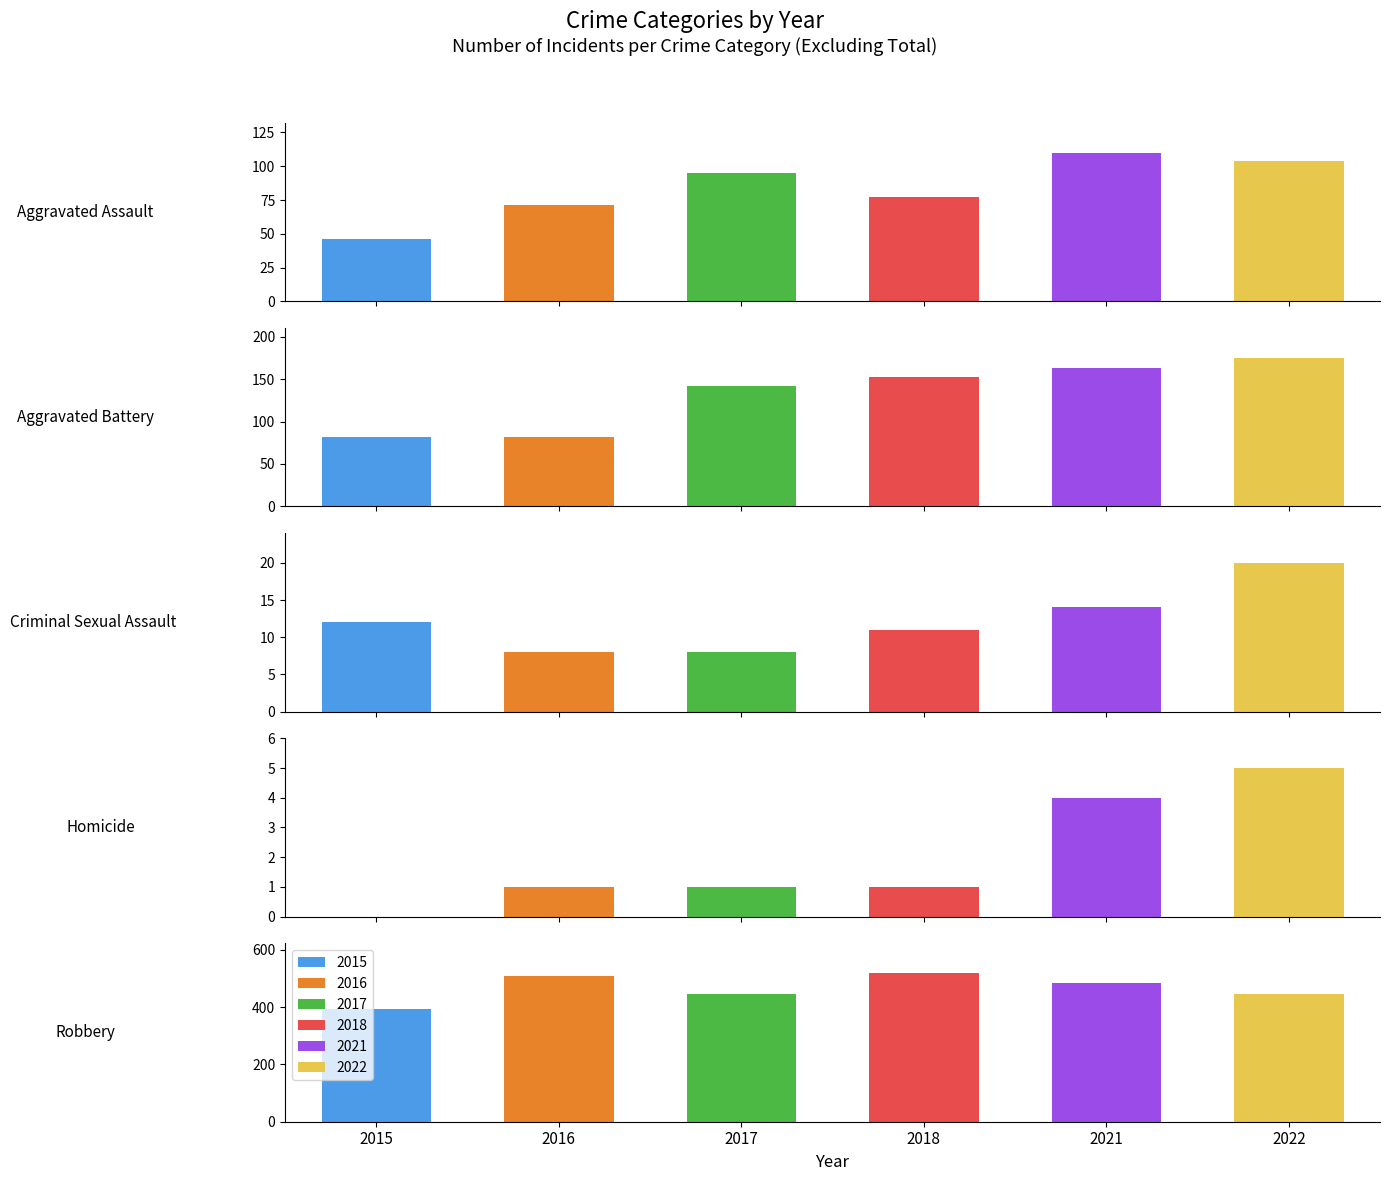

What value does the 2017 series have at Homicide?

1